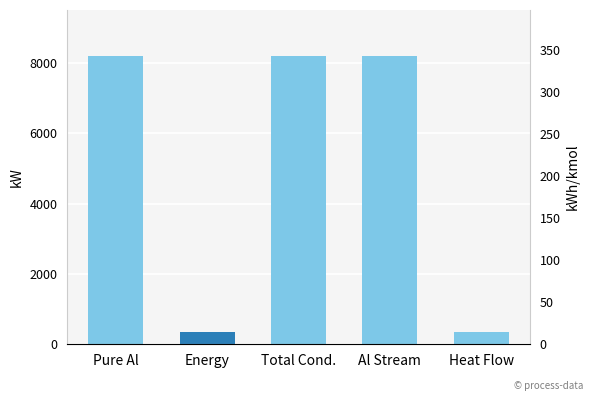

What is the minimum value shown in the chart?

342.7